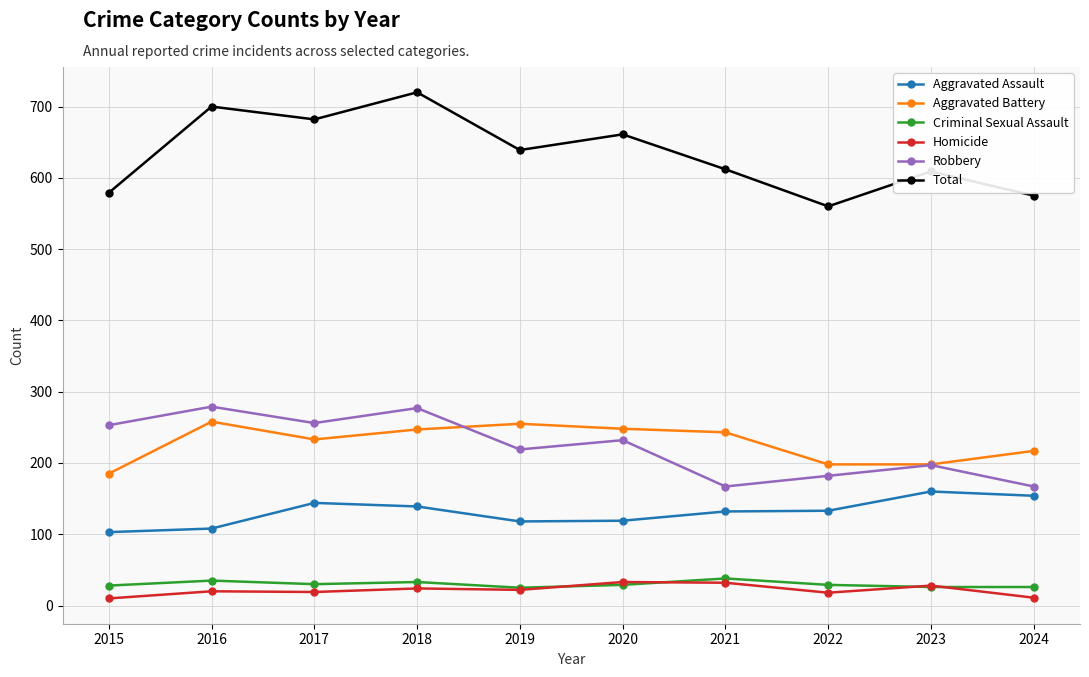

What is the value of the Criminal Sexual Assault point at the 1st from the left?

28